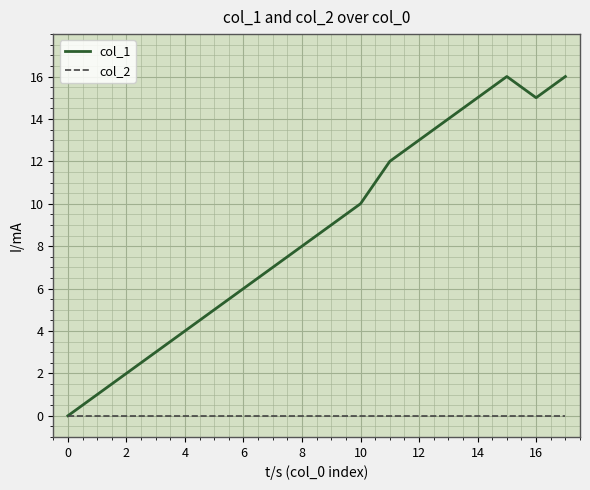

Which series has the largest range (max minus min)?

col_1